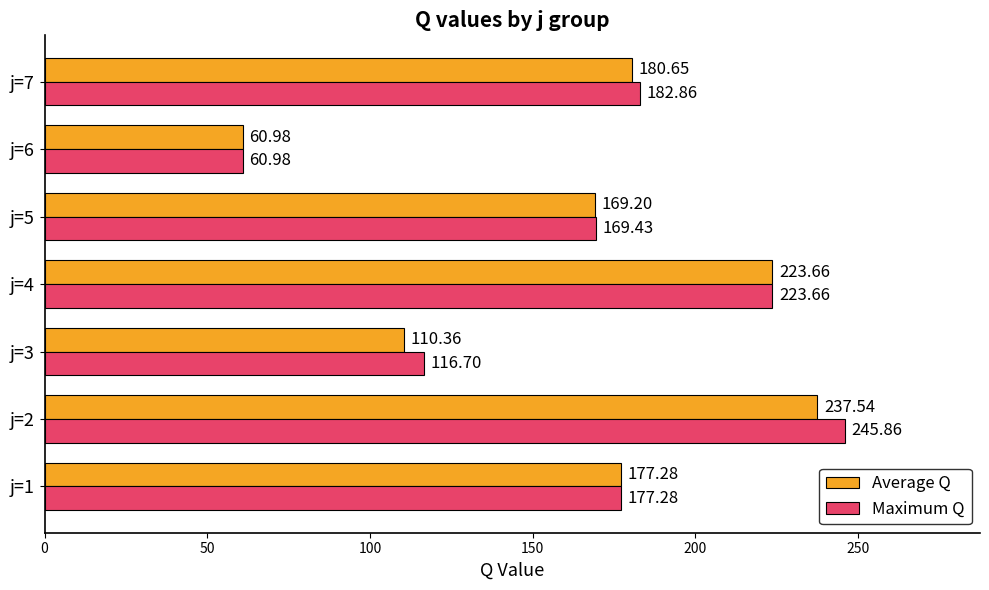

At which label is Average Q closest to 149?

j=5